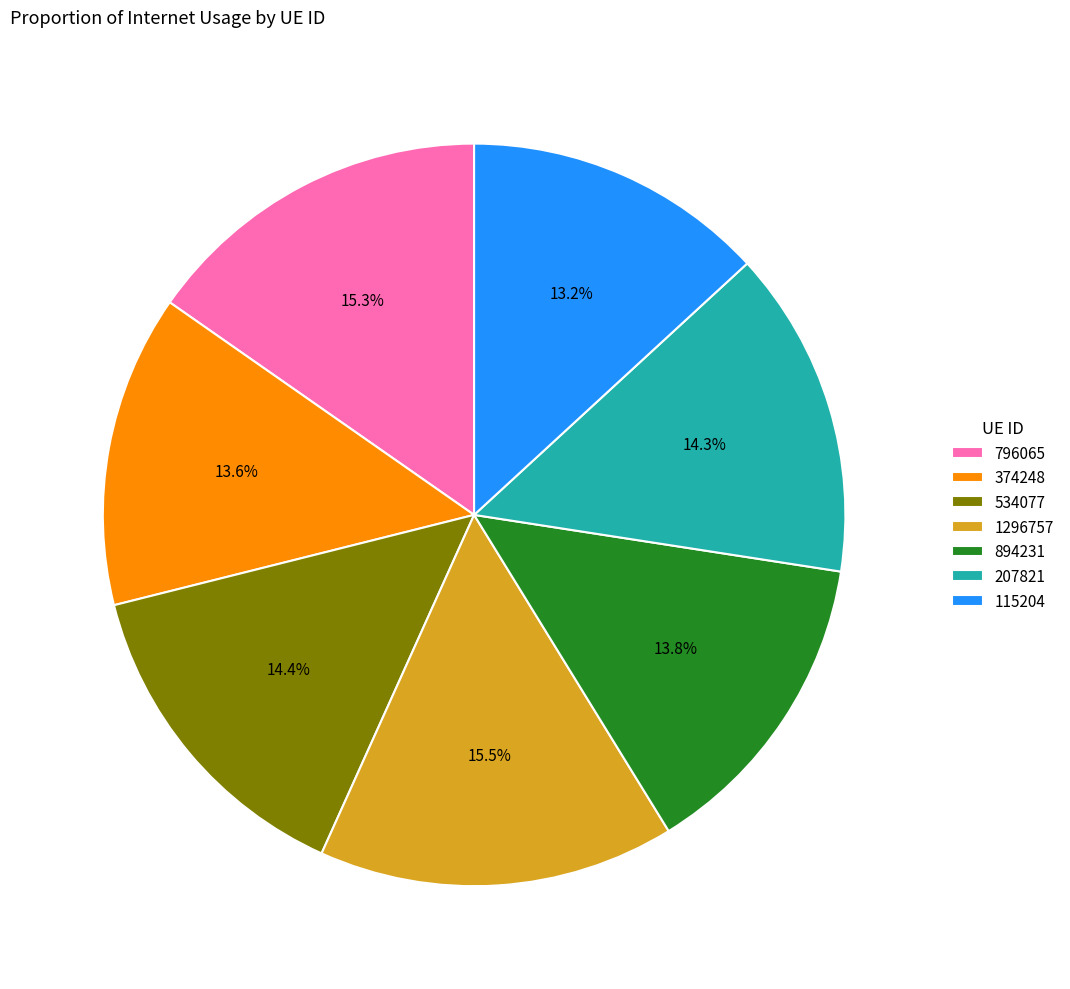

How many segments does this pie chart have?

7